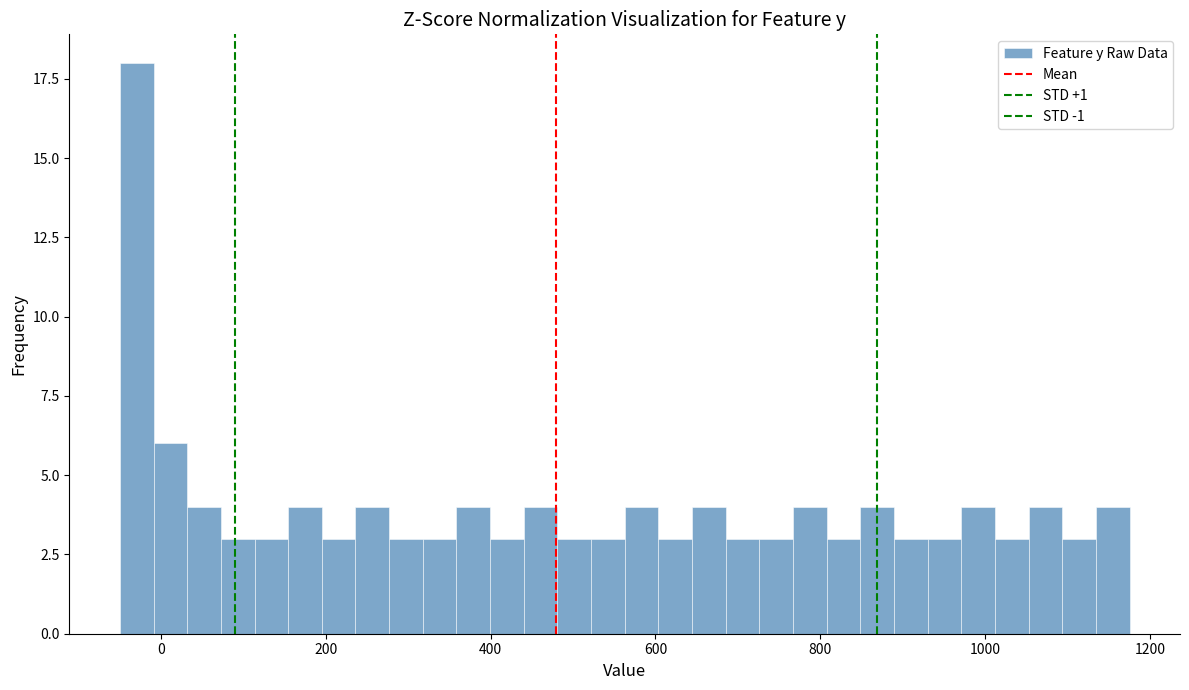

Read against the x-axis, roughly where is the centre of the tallest bar?

-20